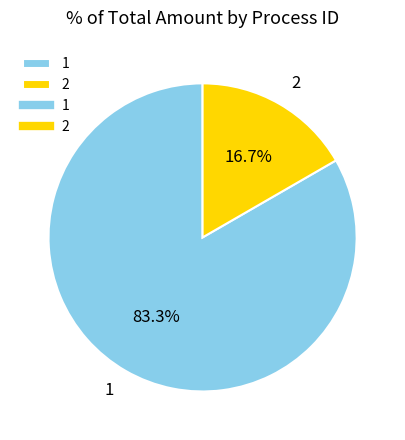

Does 1 account for over 50% of the chart?

Yes